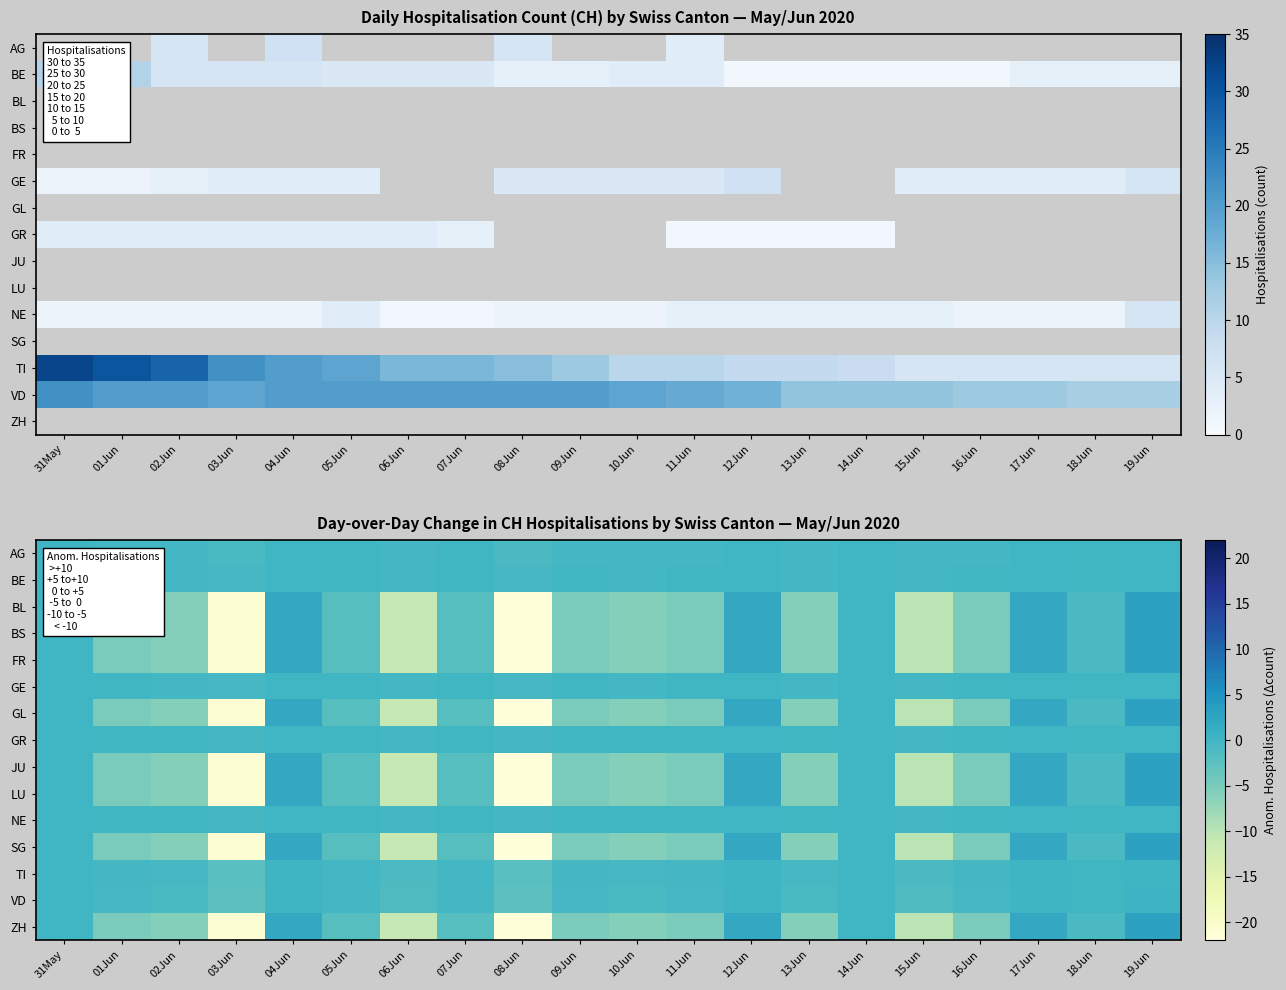

How many categories are shown in the chart?

20